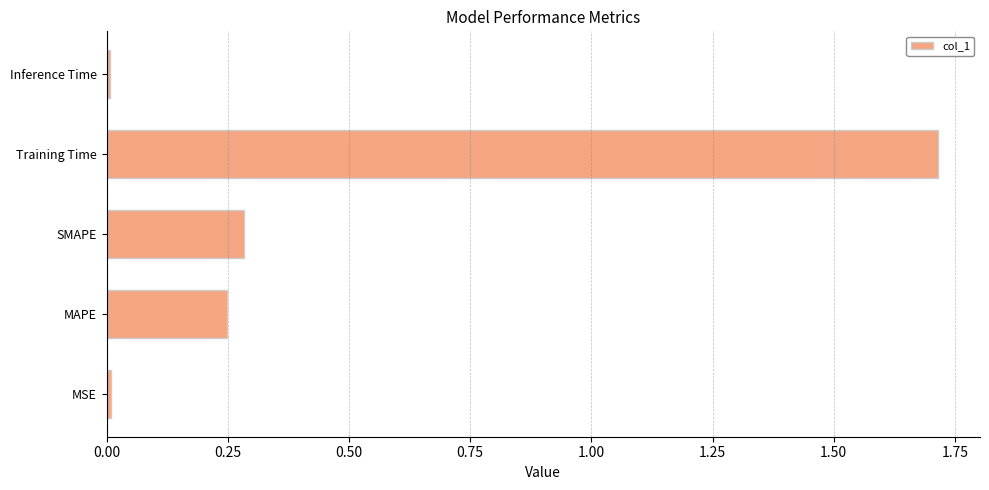

What is the difference between the second highest and second lowest values?

0.3